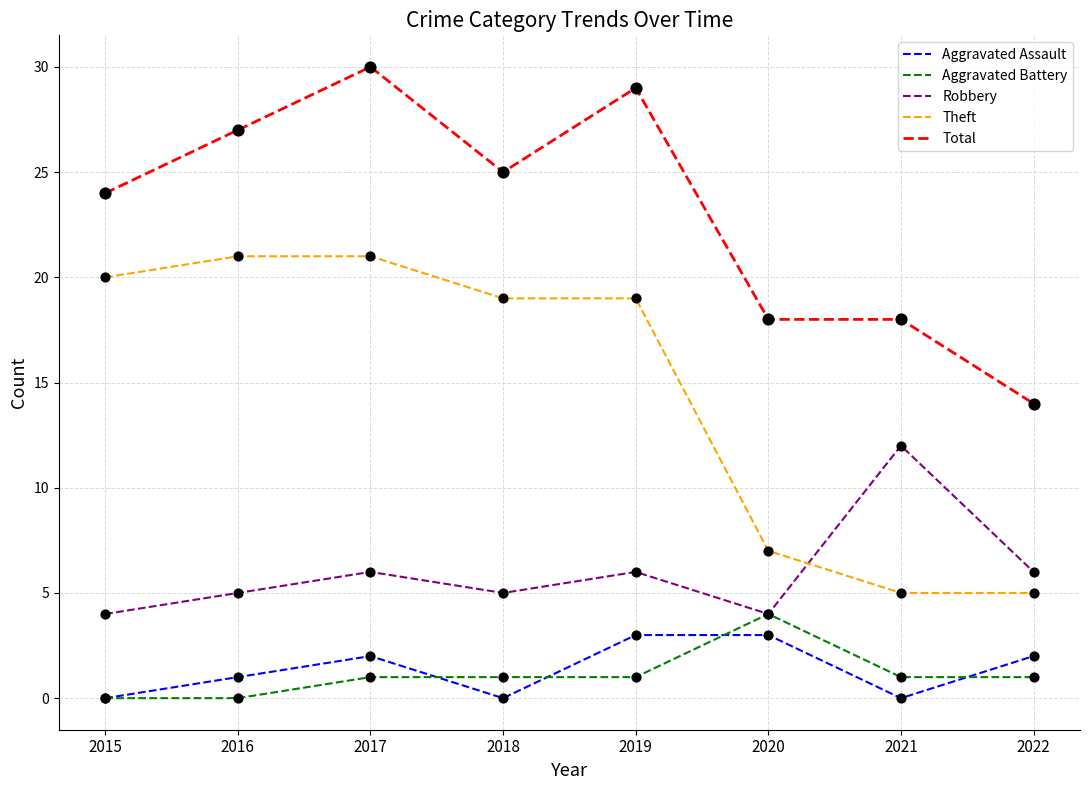

What are all the series names shown in the legend?

Aggravated Assault, Aggravated Battery, Robbery, Theft, Total